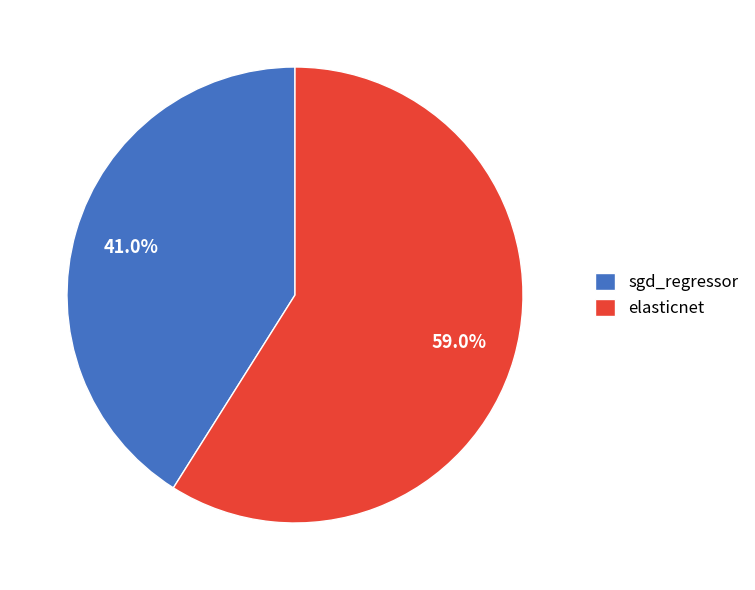

How many slices are in this pie chart?

2